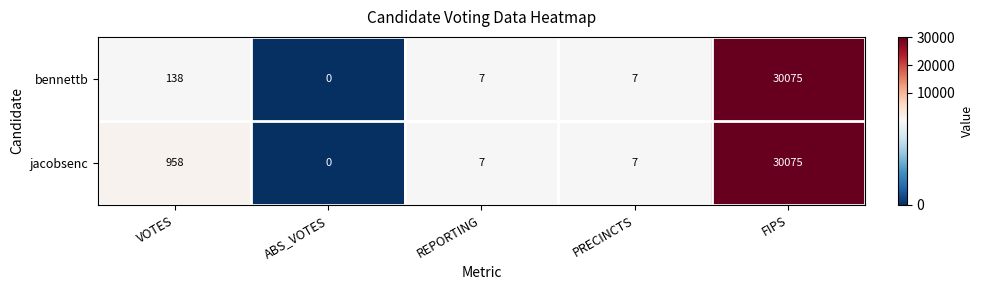

At which label does bennettb first exceed 7?

VOTES